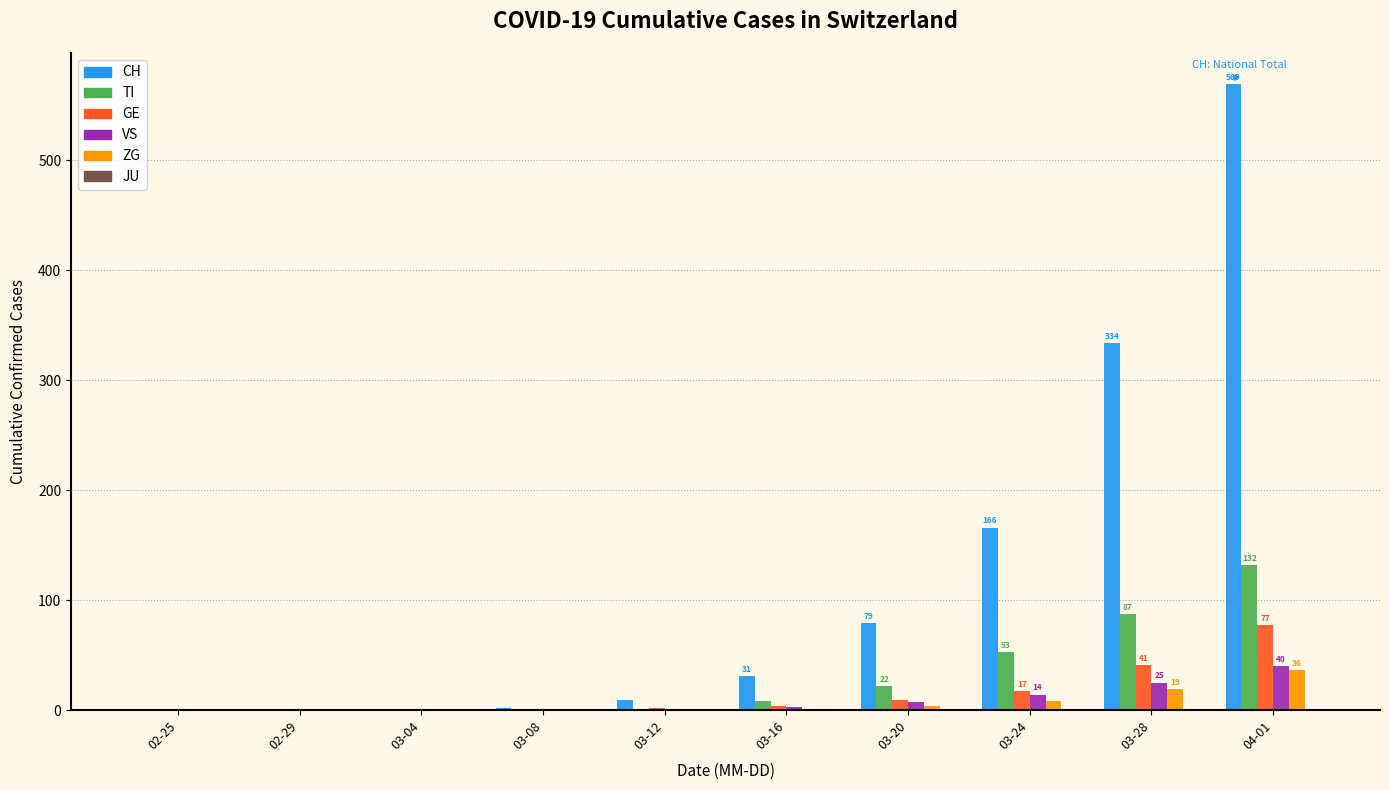

What is the greatest value displayed?

569